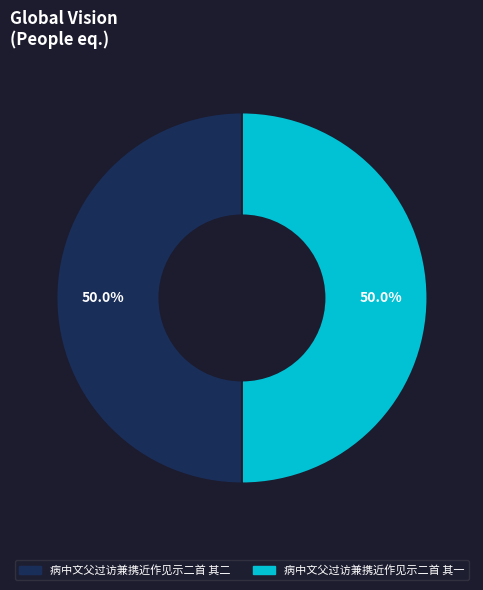

To the nearest percent, what is the average slice percentage?

50%